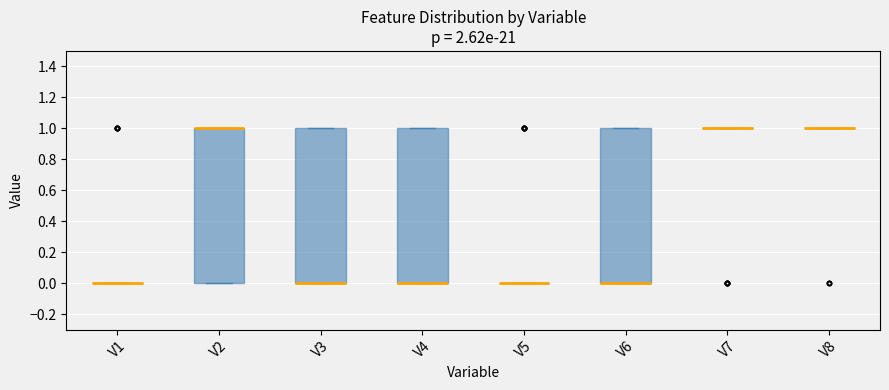

Reading left to right, transcribe this box plot: for each box, give where its median line is, the range the box spans, and where its two whiskers end, as read against the y-axis. The values are not printed on the chart, so give them approximately, as read against the axis.

V1: box collapsed to a line at 0, whiskers 0 to 0
V2: median 1 (drawn on the box's upper edge), box 0 to 1, whiskers 0 to 1
V3: median 0 (drawn on the box's lower edge), box 0 to 1, whiskers 0 to 1
V4: median 0 (drawn on the box's lower edge), box 0 to 1, whiskers 0 to 1
V5: box collapsed to a line at 0, whiskers 0 to 0
V6: median 0 (drawn on the box's lower edge), box 0 to 1, whiskers 0 to 1
V7: box collapsed to a line at 1, whiskers 1 to 1
V8: box collapsed to a line at 1, whiskers 1 to 1